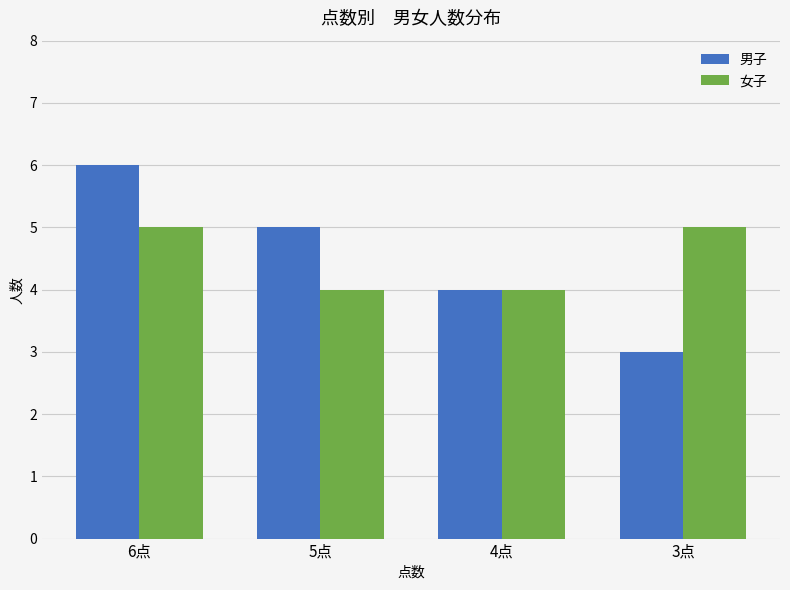

What is the label of the 3rd bar from the right?

5点